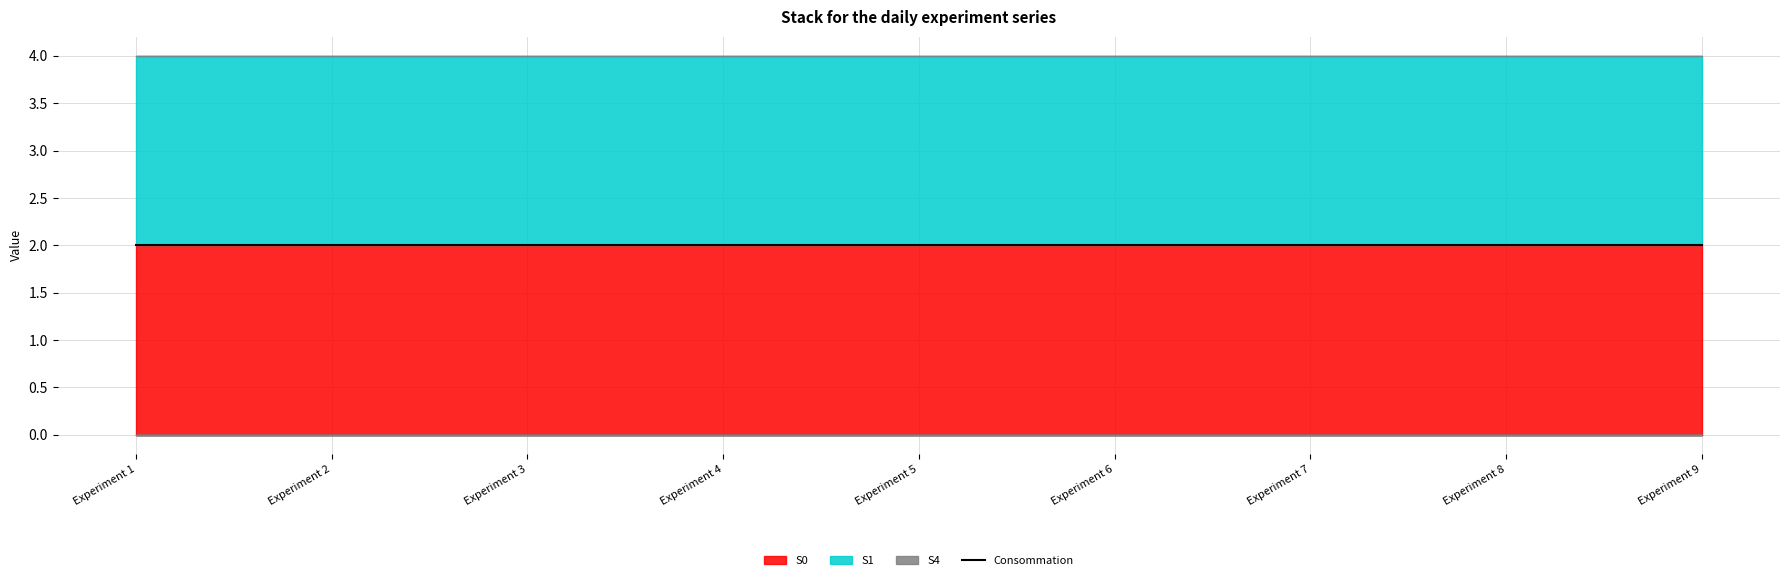

Reading left to right, what are all the values shown in this chart?

S0: 2	2	2	2	2	2	2	2	2
S1: 2	2	2	2	2	2	2	2	2
S4: 0	0	0	0	0	0	0	0	0